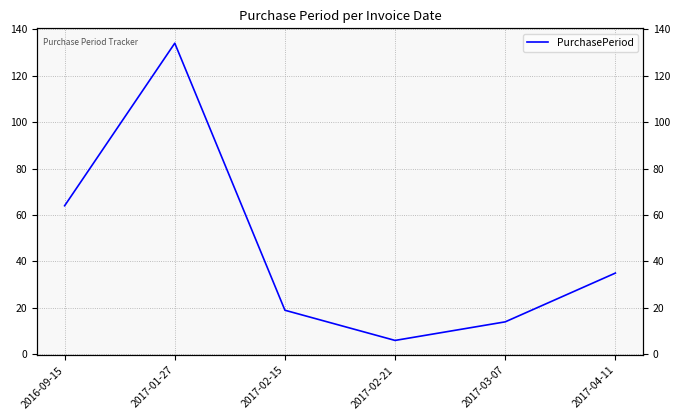

Reading left to right, transcribe all the data shown in this chart.

2016-09-15=64	2017-01-27=134	2017-02-15=19	2017-02-21=6	2017-03-07=14	2017-04-11=35